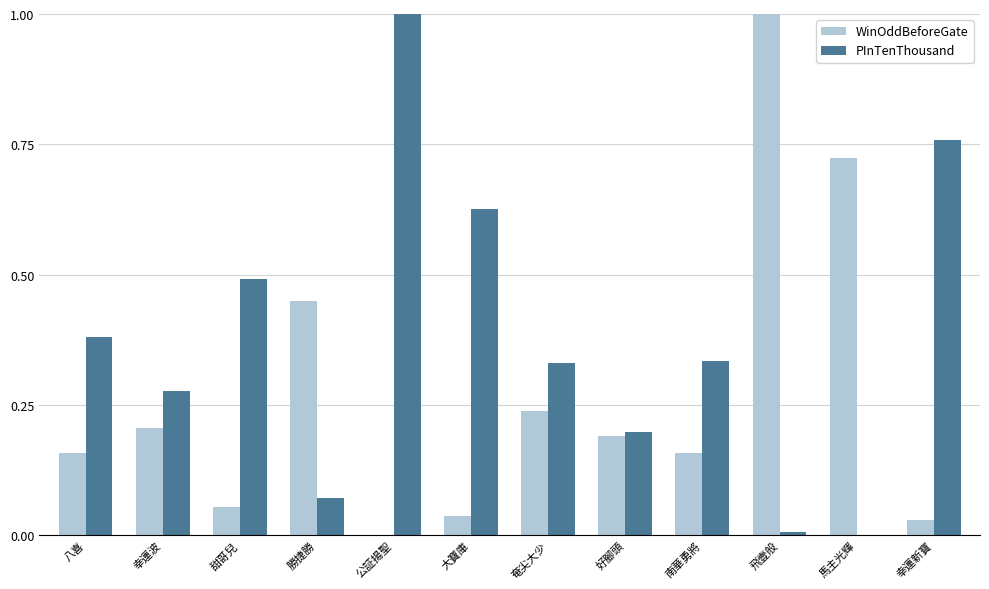

What is the maximum value shown in the chart?

1.0